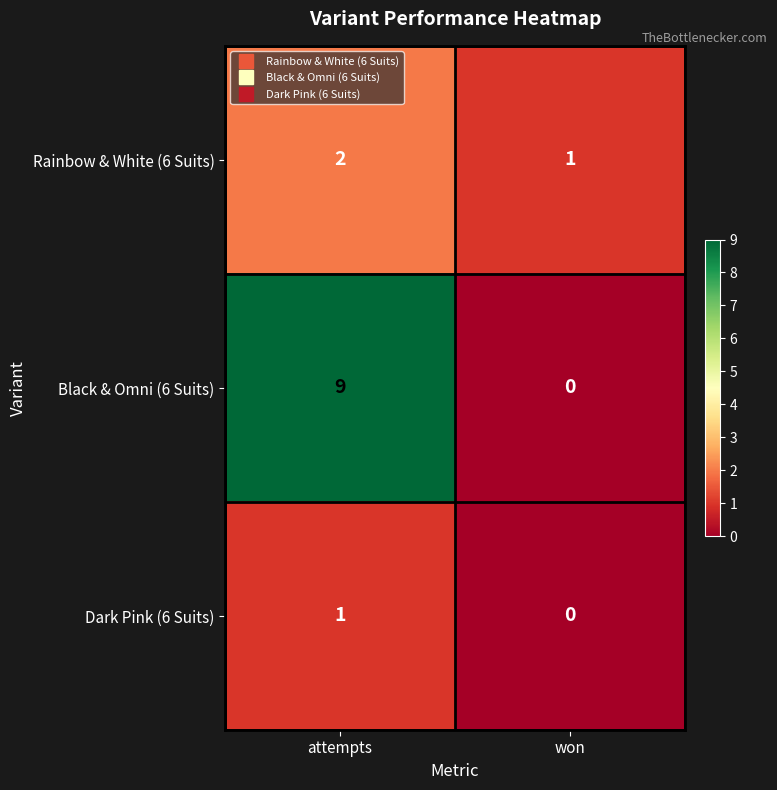

Where is Black & Omni (6 Suits) nearest to the value 4?

won